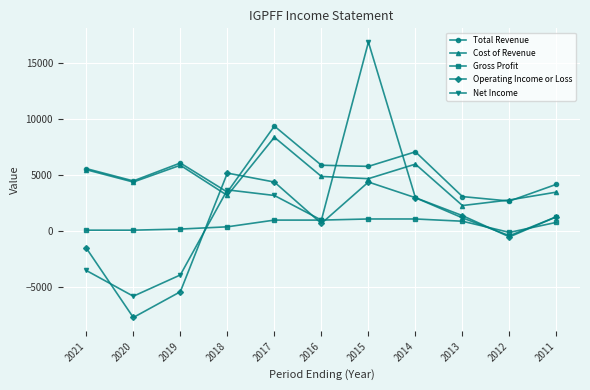

At how many categories does at least one series exceed 2354?

11